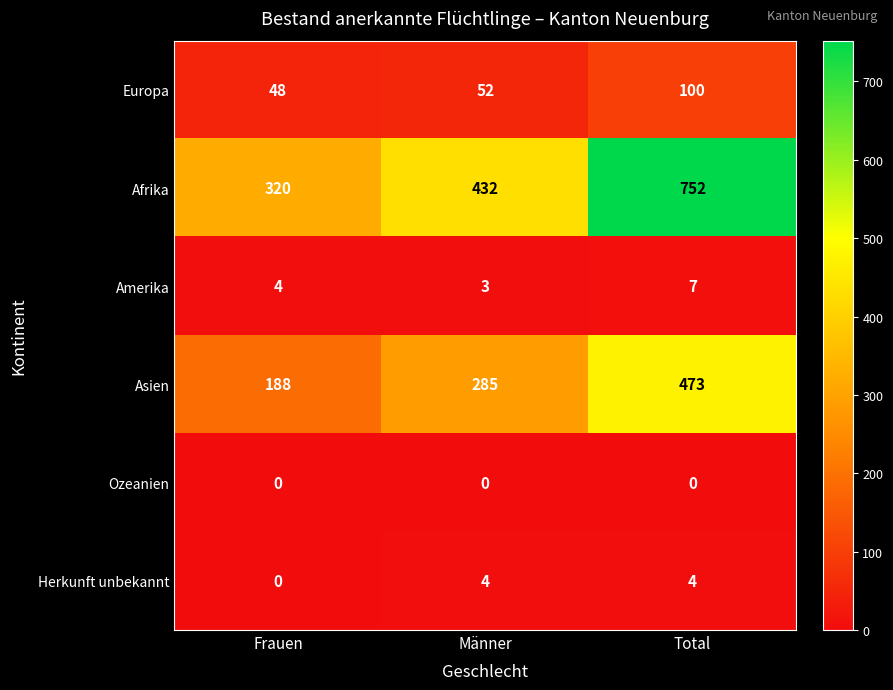

What is the difference between the maximum and minimum values in the Afrika series?

432